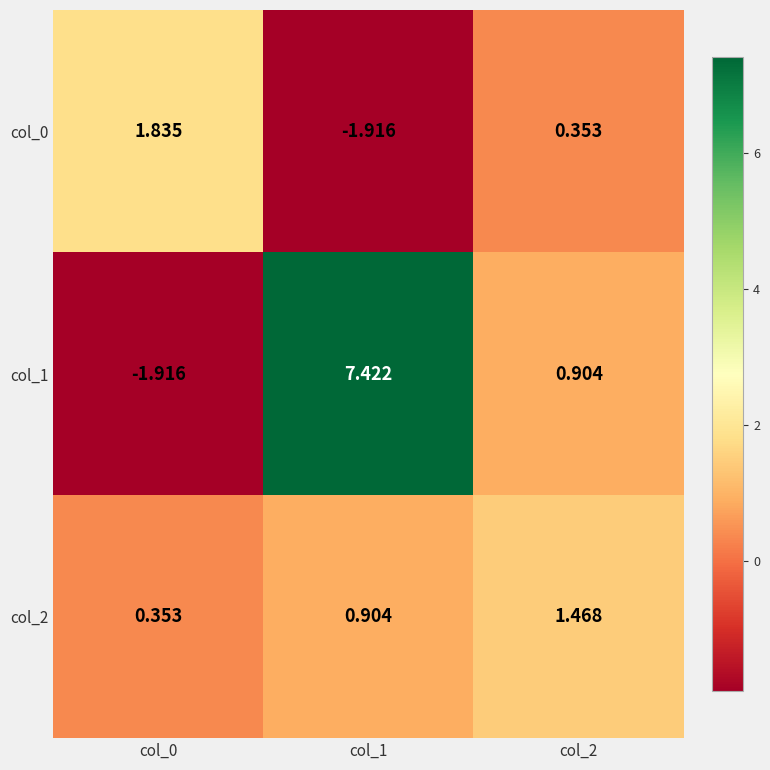

Which series changed the most between col_1 and col_2?

col_1